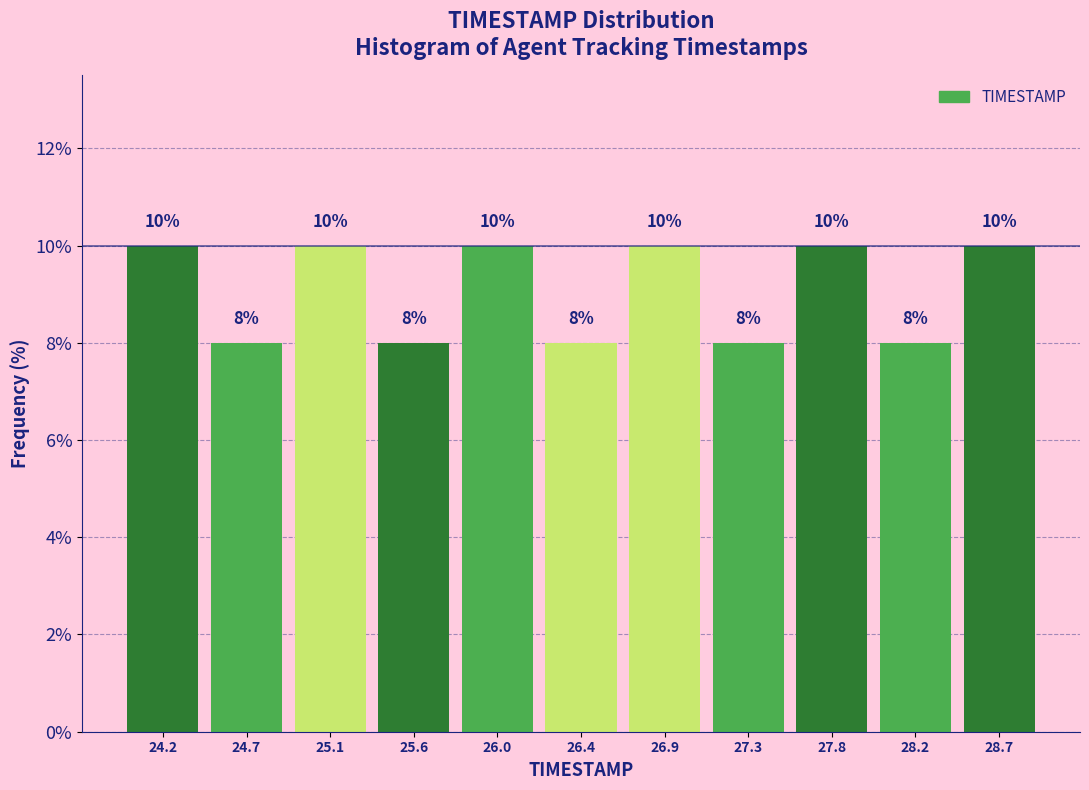

Reading left to right, list every bar in this chart as the range it spans on the x-axis followed by its height. The bar edges are not printed on the chart, so give them approximately, as read against the axis.

24.00 to 24.45: 10
24.45 to 24.90: 8
24.90 to 25.35: 10
25.35 to 25.80: 8
25.80 to 26.25: 10
26.25 to 26.65: 8
26.65 to 27.10: 10
27.10 to 27.55: 8
27.55 to 28.00: 10
28.00 to 28.45: 8
28.45 to 28.90: 10